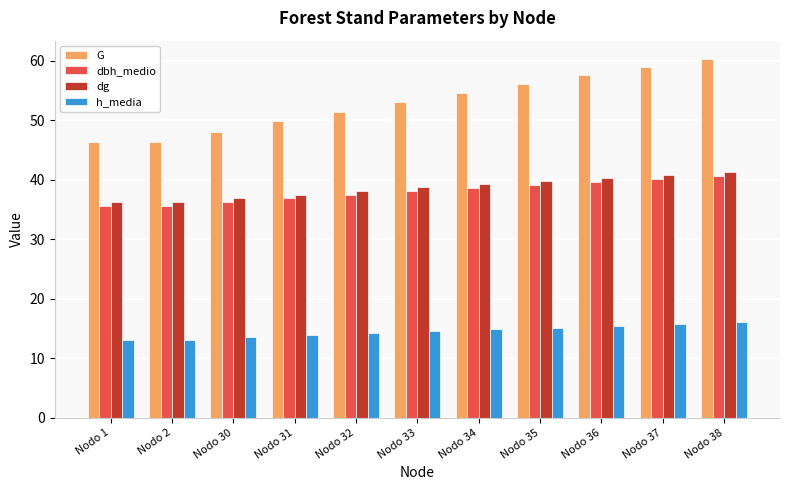

The dbh_medio series shows 71.5 at Nodo 38. True or false?

False